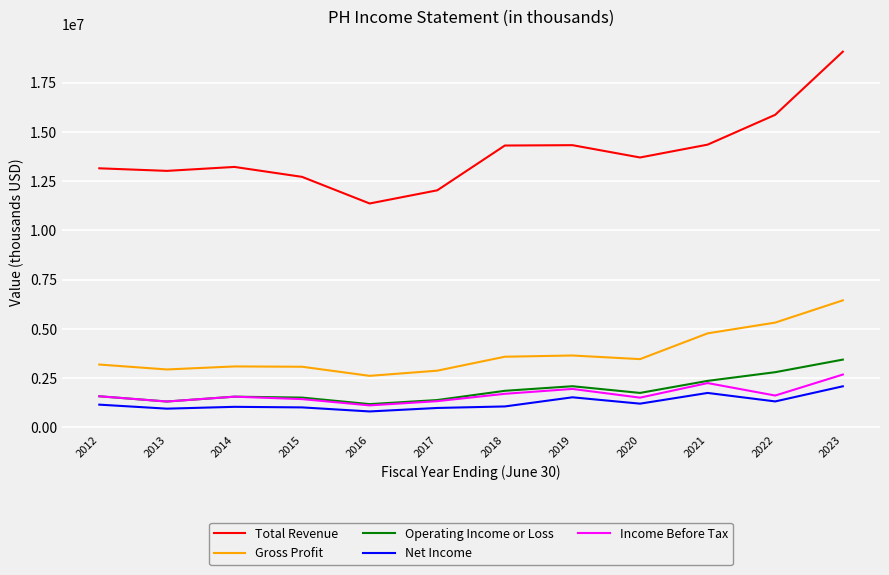

What is the difference between the maximum and second lowest values in the Gross Profit series?

3569000